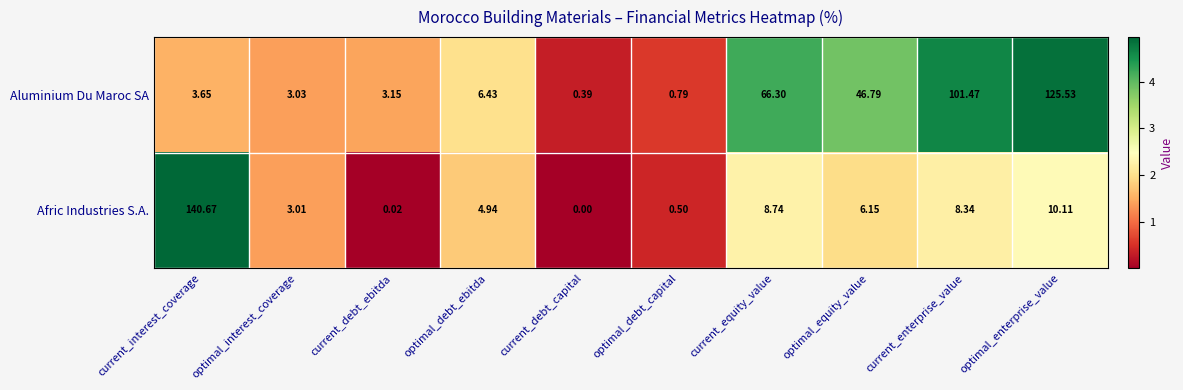

Where does the Afric Industries S.A. series first go above 6?

current_interest_coverage